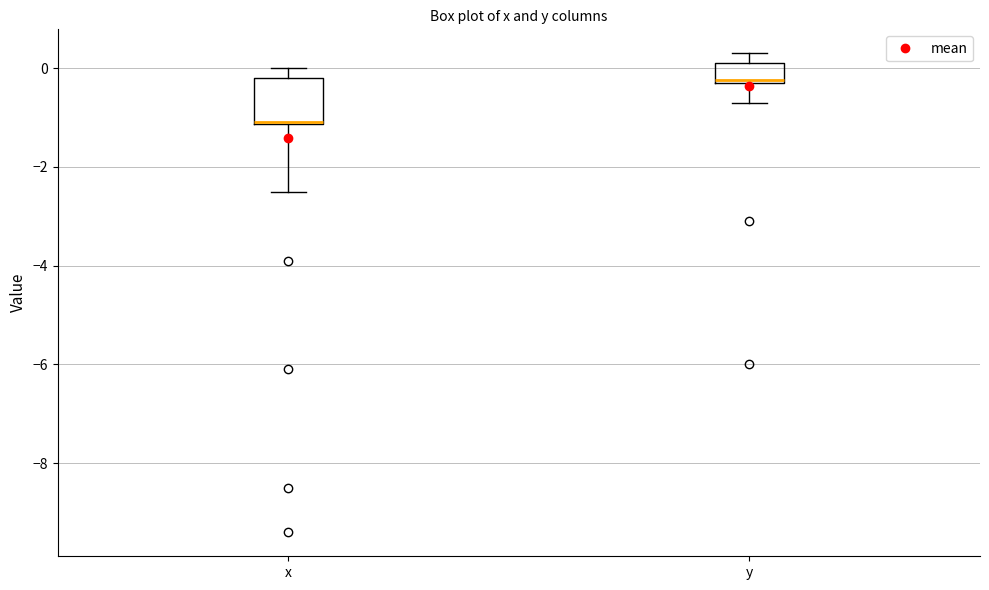

Where is the lower edge of the box for y on the y-axis? The values are not printed on the chart, so give them approximately, as read against the axis.

-0.2